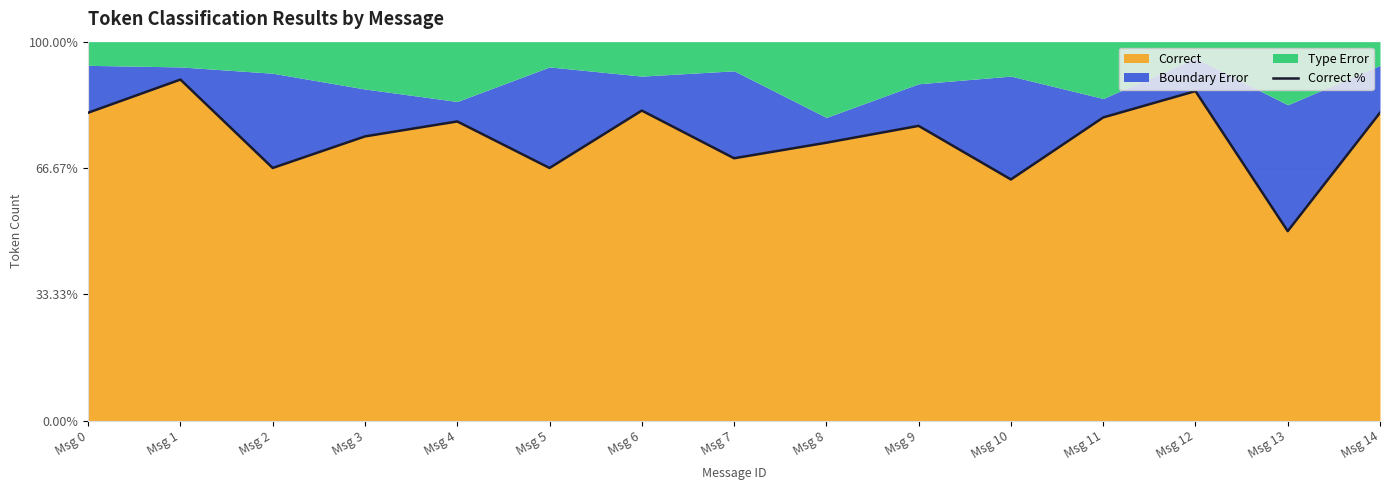

At which label does Correct reach its minimum?

Msg 13